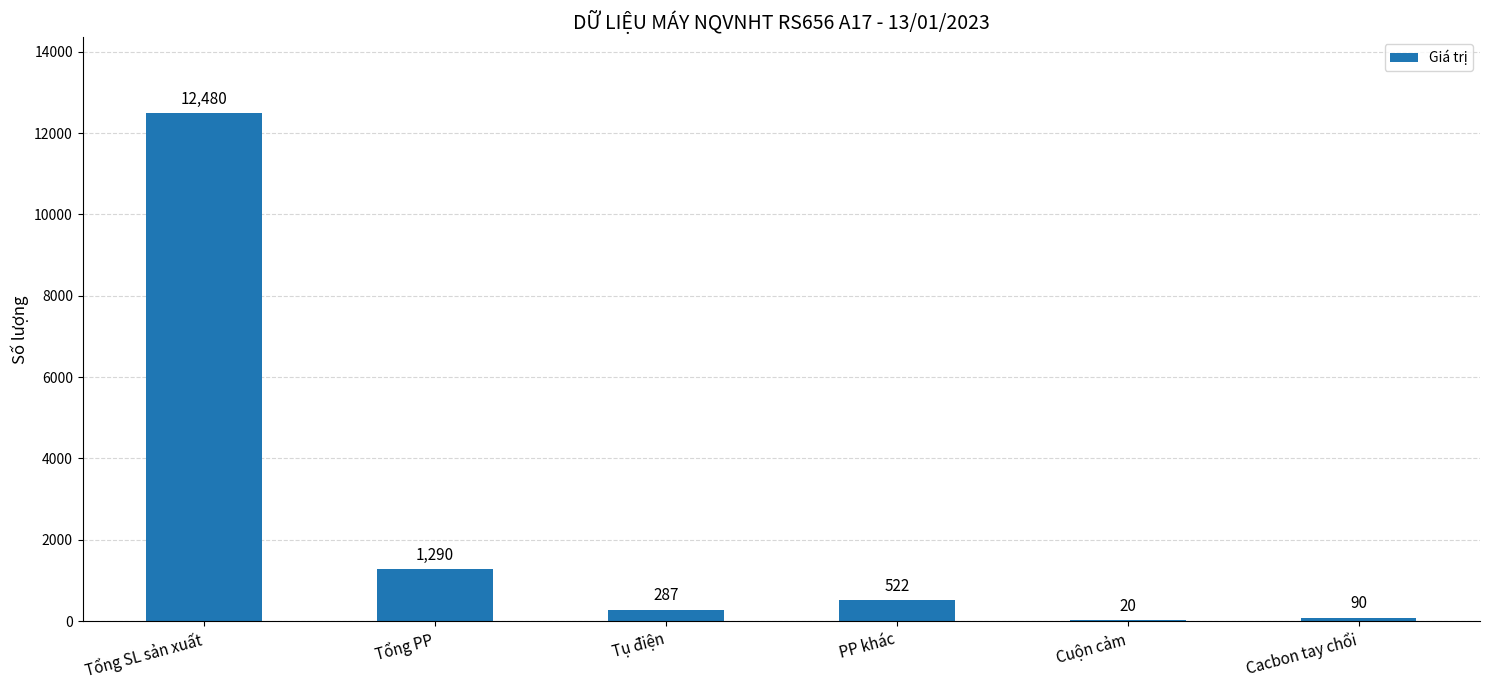

The chart shows a value of 8671 at Tổng SL sản xuất. True or false?

False